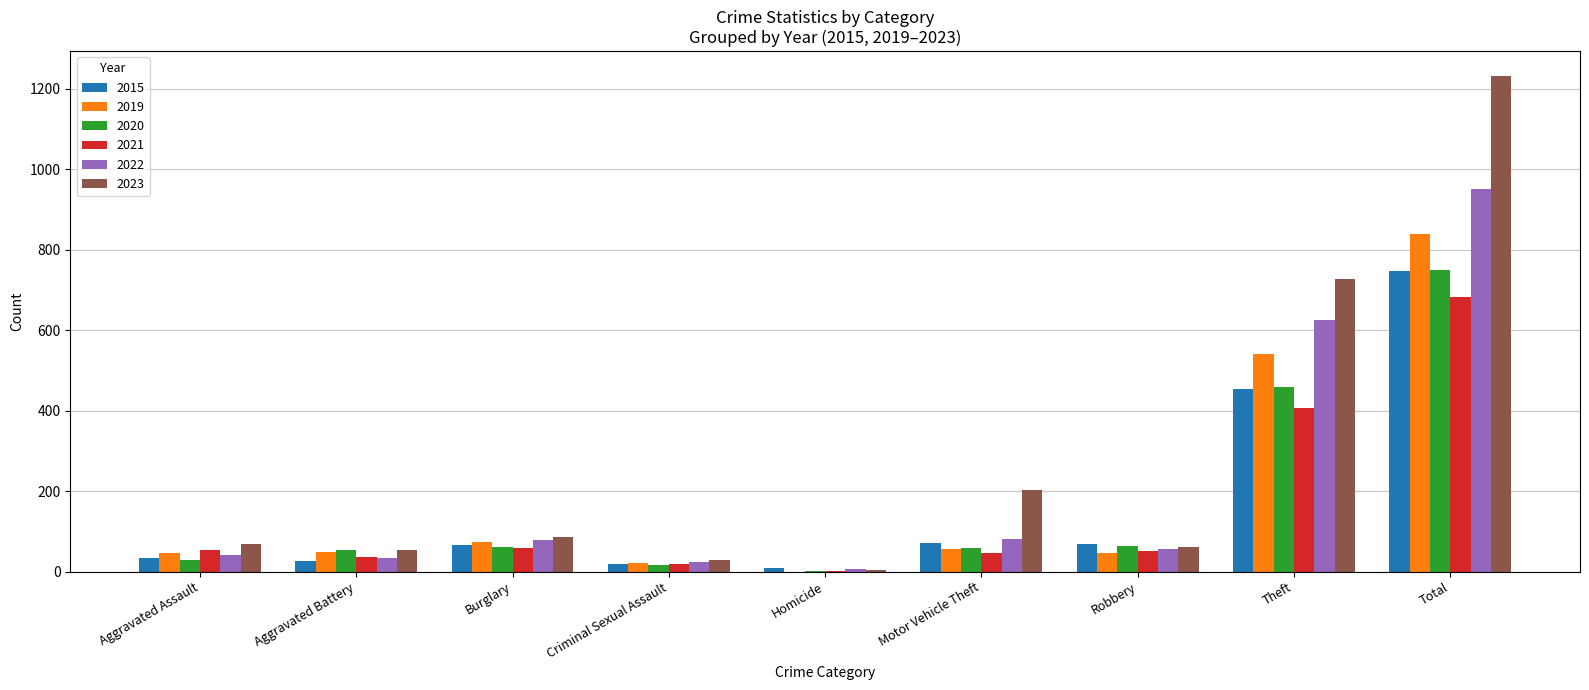

Is the value of 2022 at Aggravated Battery greater than the value of 2019 at Burglary?

No